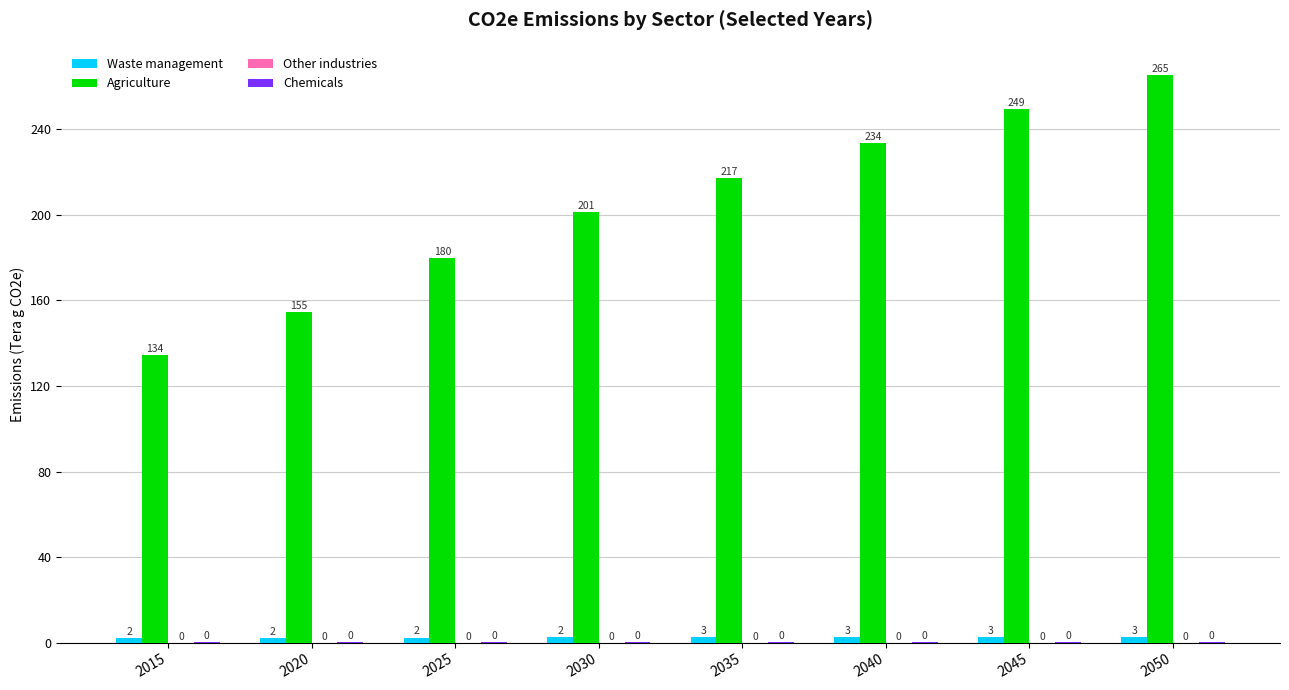

Which series changed the most between 2025 and 2040?

Agriculture